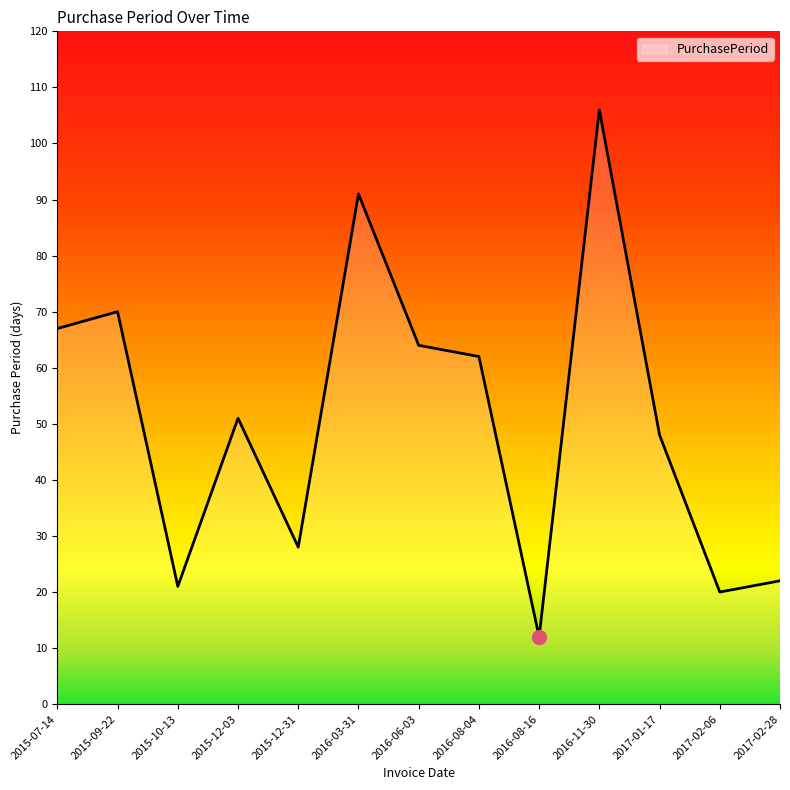

List the labels in order of value, smallest first.

2016-08-16, 2017-02-06, 2015-10-13, 2017-02-28, 2015-12-31, 2017-01-17, 2015-12-03, 2016-08-04, 2016-06-03, 2015-07-14, 2015-09-22, 2016-03-31, 2016-11-30